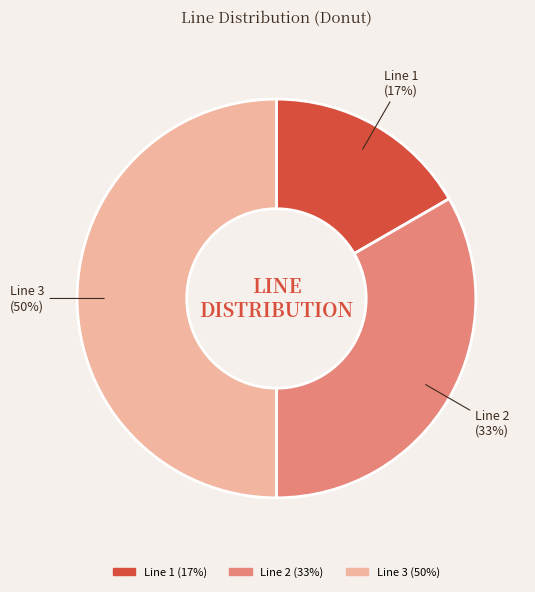

The Line 2 slice represents 33% of the pie. True or false?

True